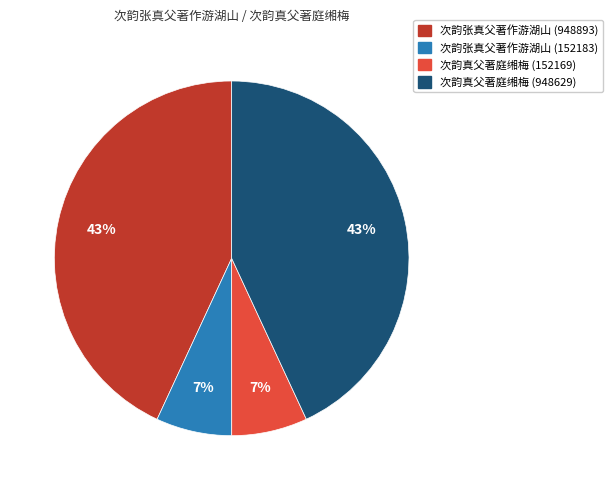

What is the ratio of the value at 次韵张真父著作游湖山 (152183) to the value at 次韵真父著庭缃梅 (152169)?

1.0